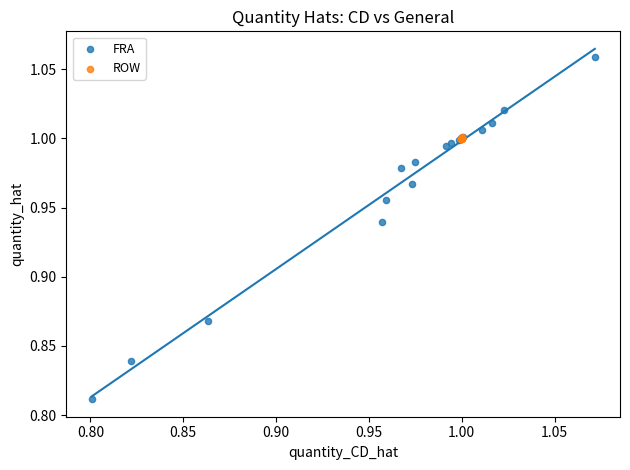

Which series contains the highest Y value?

FRA